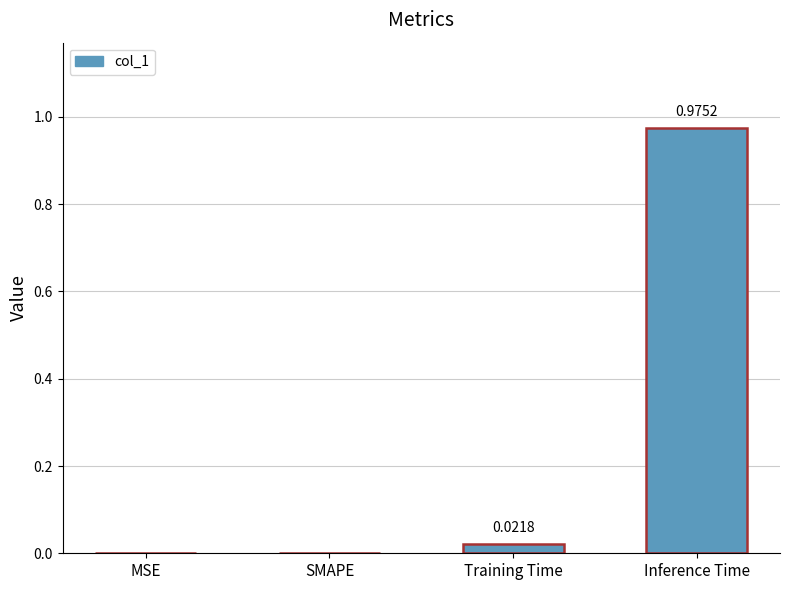

Which has a higher value, SMAPE or Training Time?

Training Time